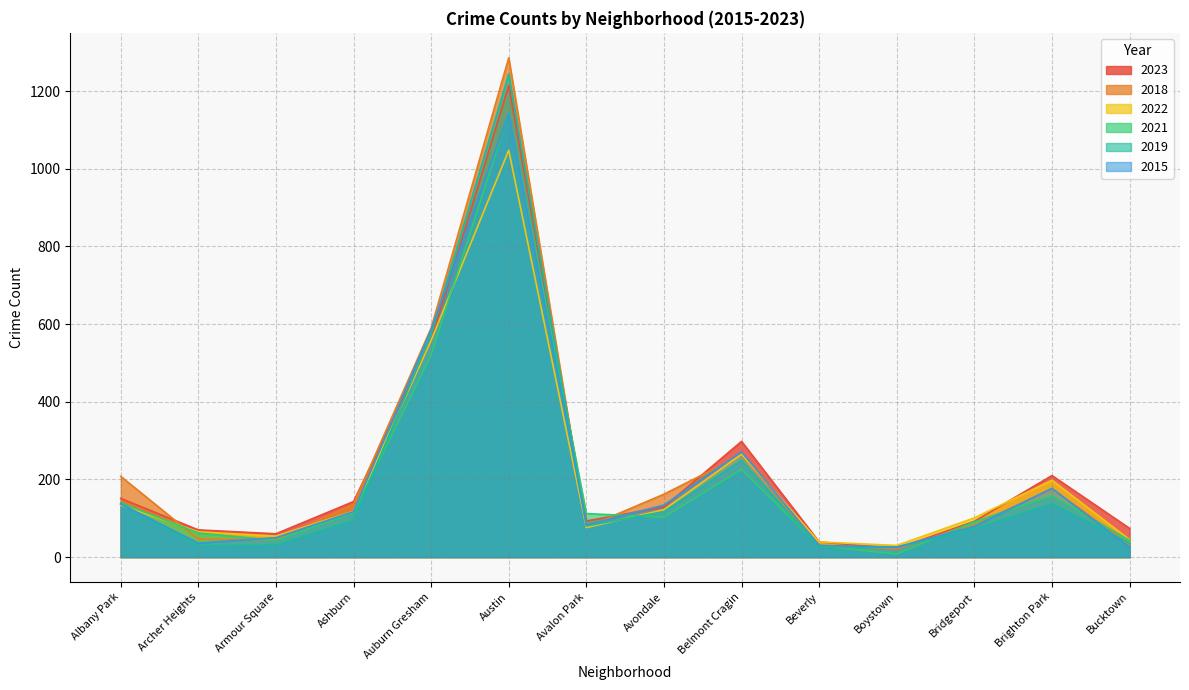

How many data points does each series have?

14